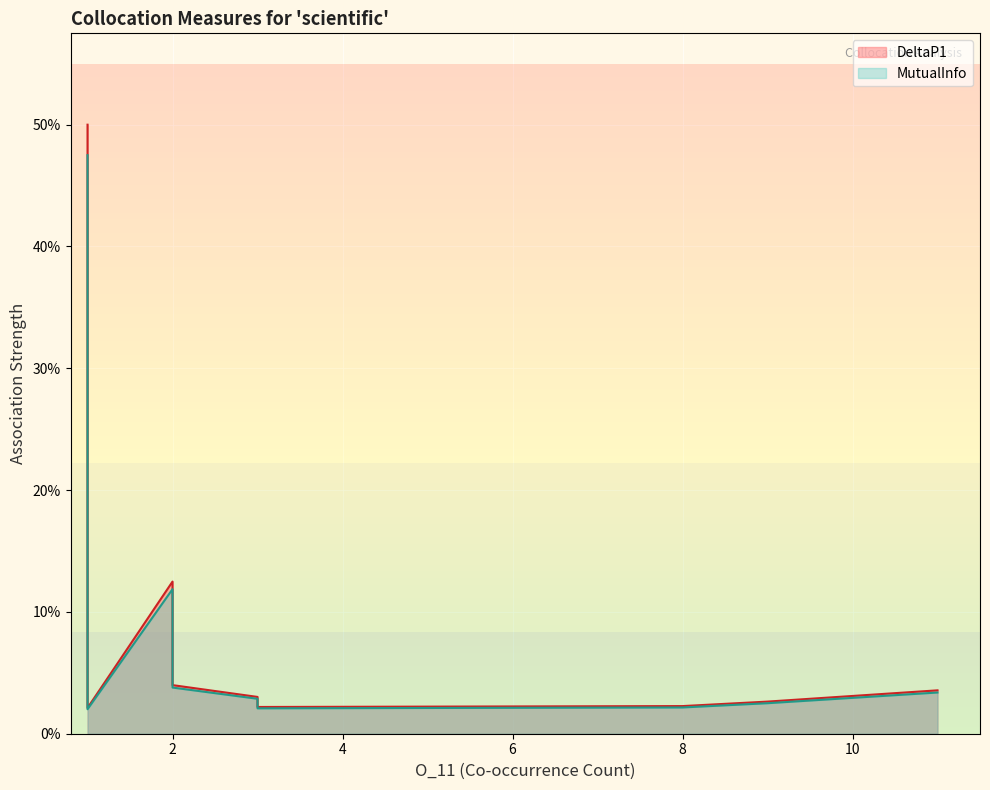

How many series are shown in this chart?

2